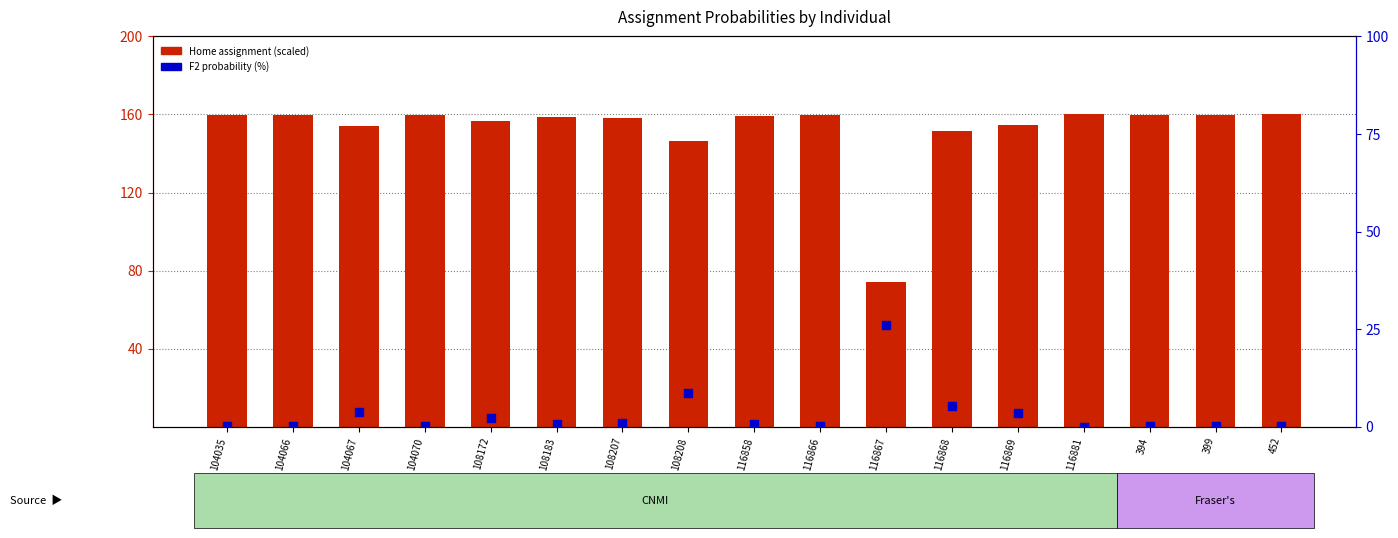

At which category is the sum across all series the highest?

452